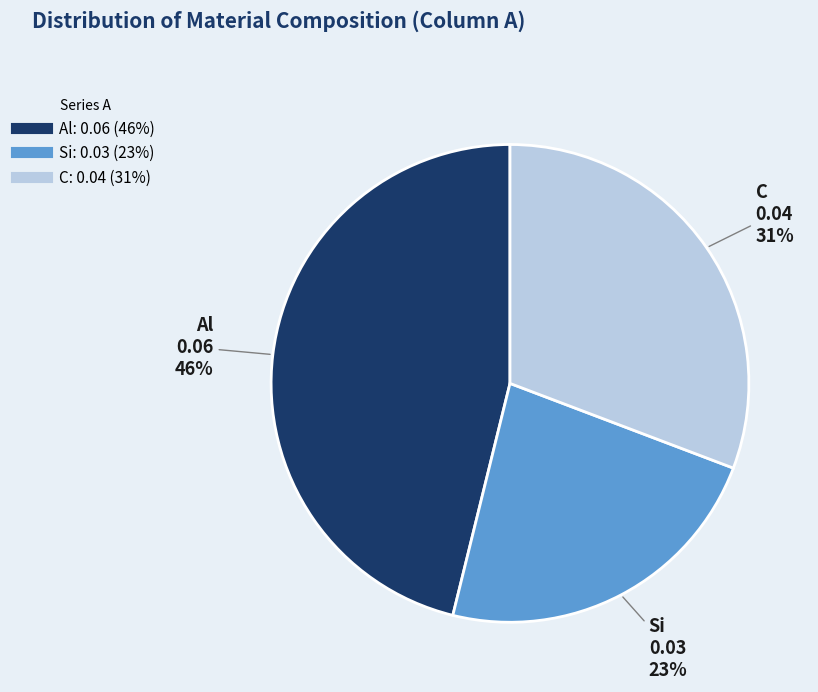

Does any single category account for the majority?

No